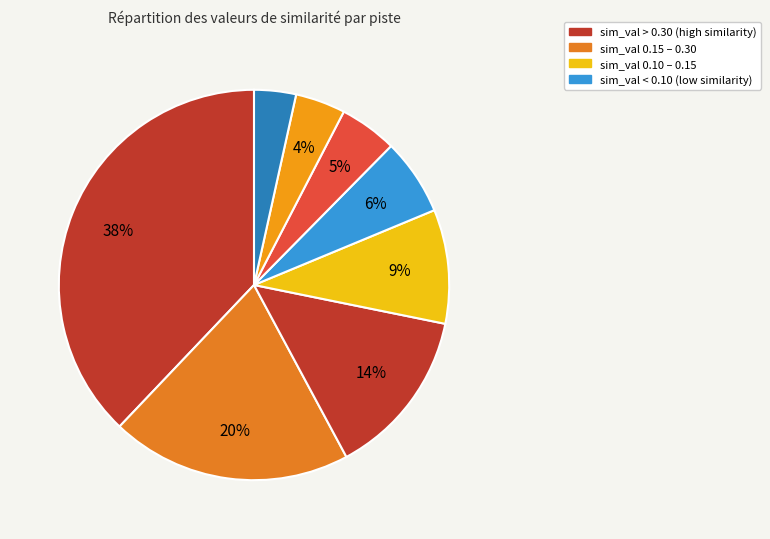

Count the number of slices in the pie.

8